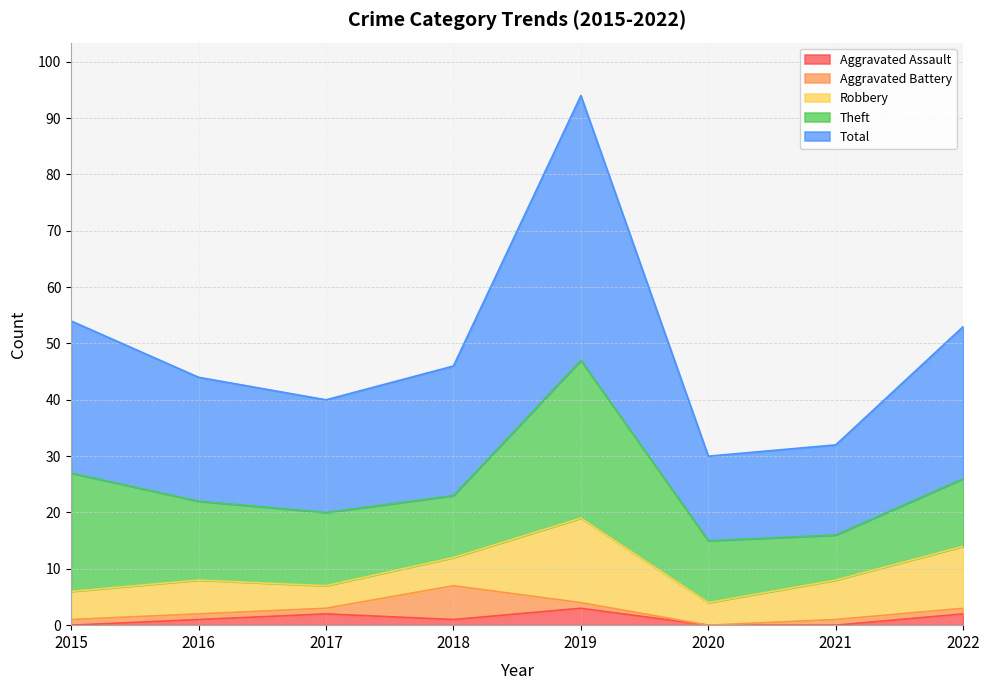

What is the highest value of the Aggravated Battery series?

6